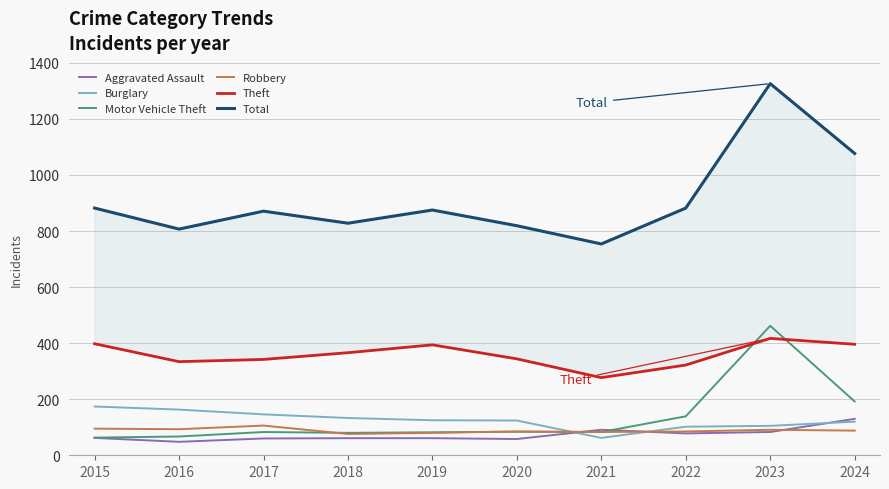

The Motor Vehicle Theft series shows 83 at 2017. True or false?

True